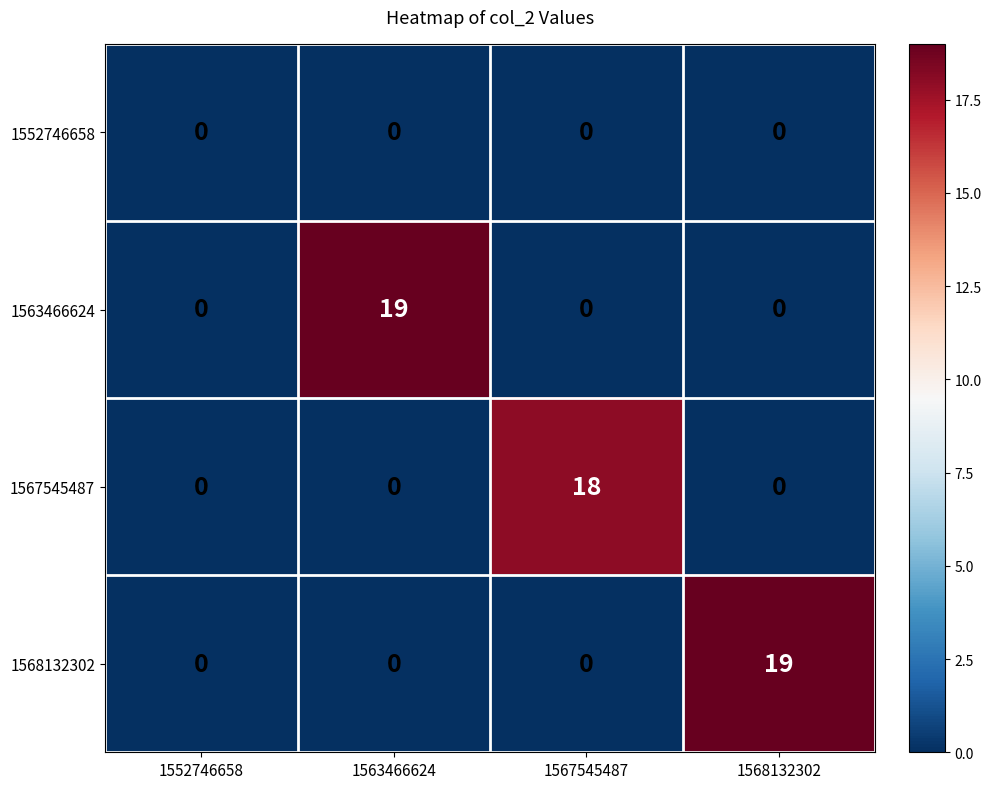

True or false: 1567545487 has a value of 30 at 1567545487.

False